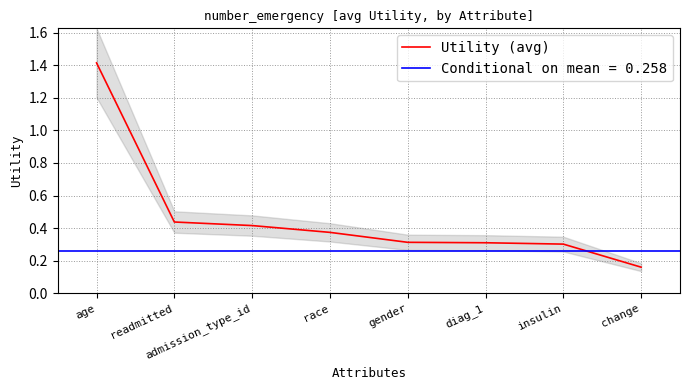

Where is Utility (avg) nearest to the value 0?

change